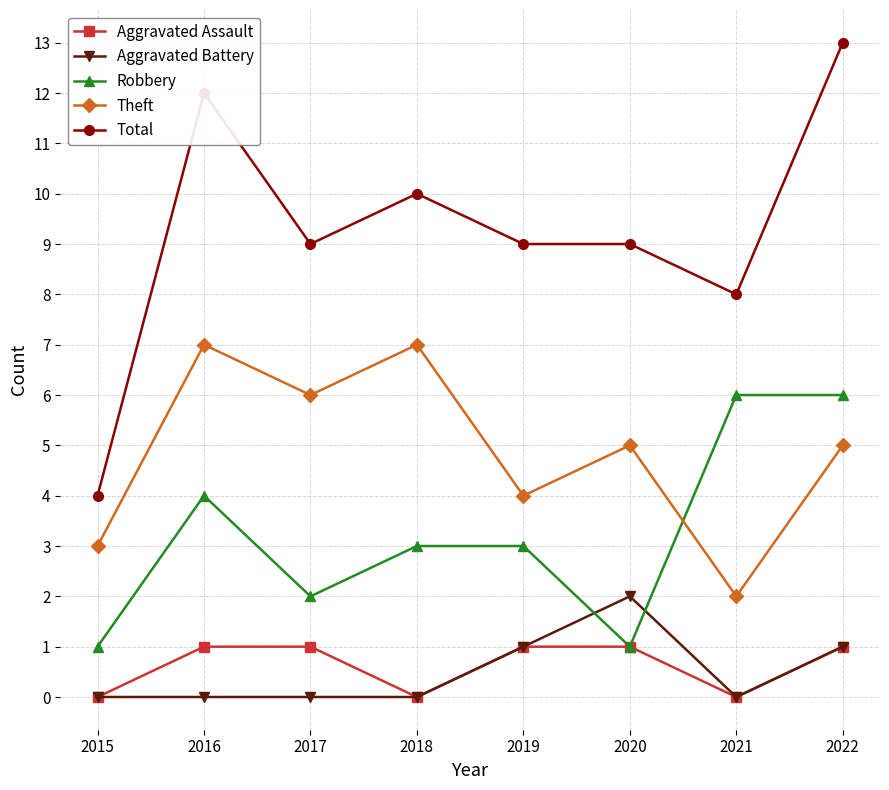

The value of Total at 2016 is 5. True or false?

False